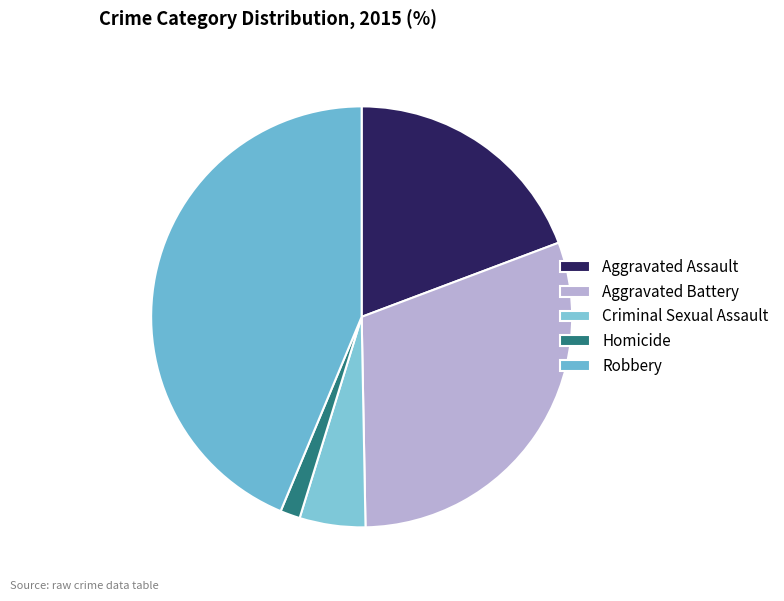

How many segments does this pie chart have?

5